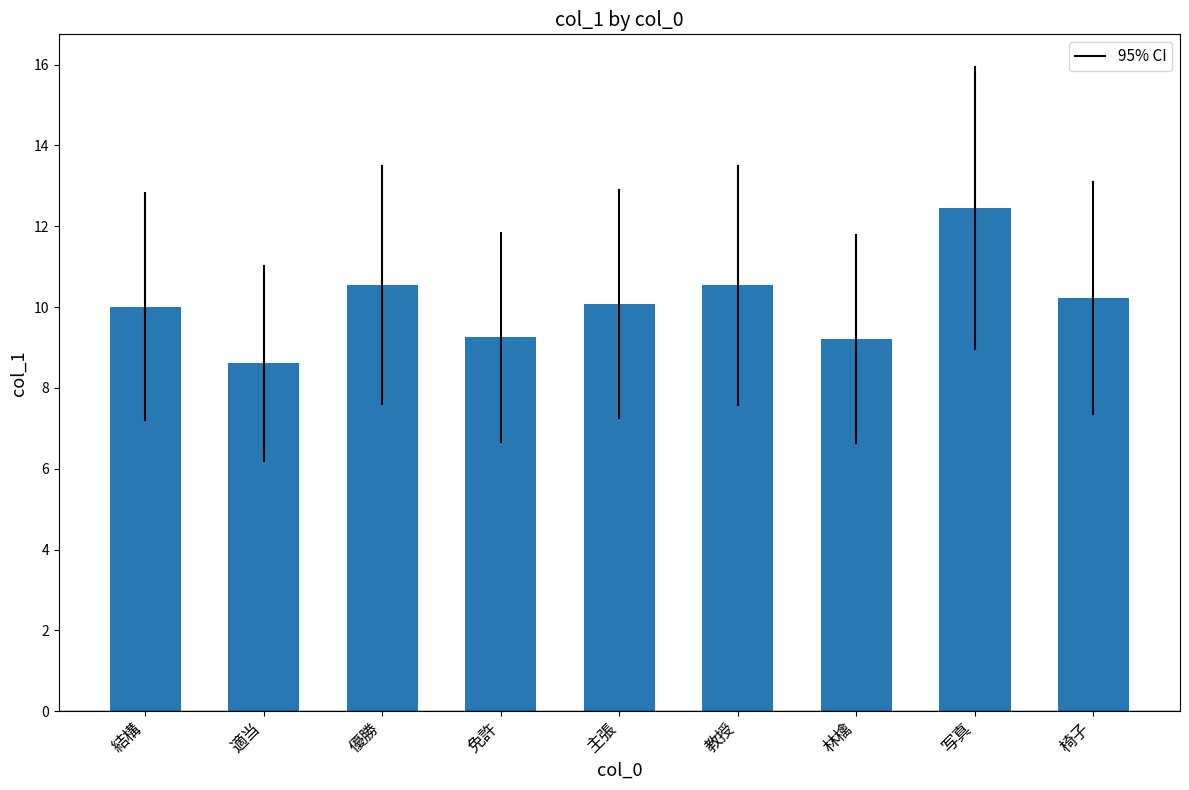

Which has a higher value, 林檎 or 結構?

結構